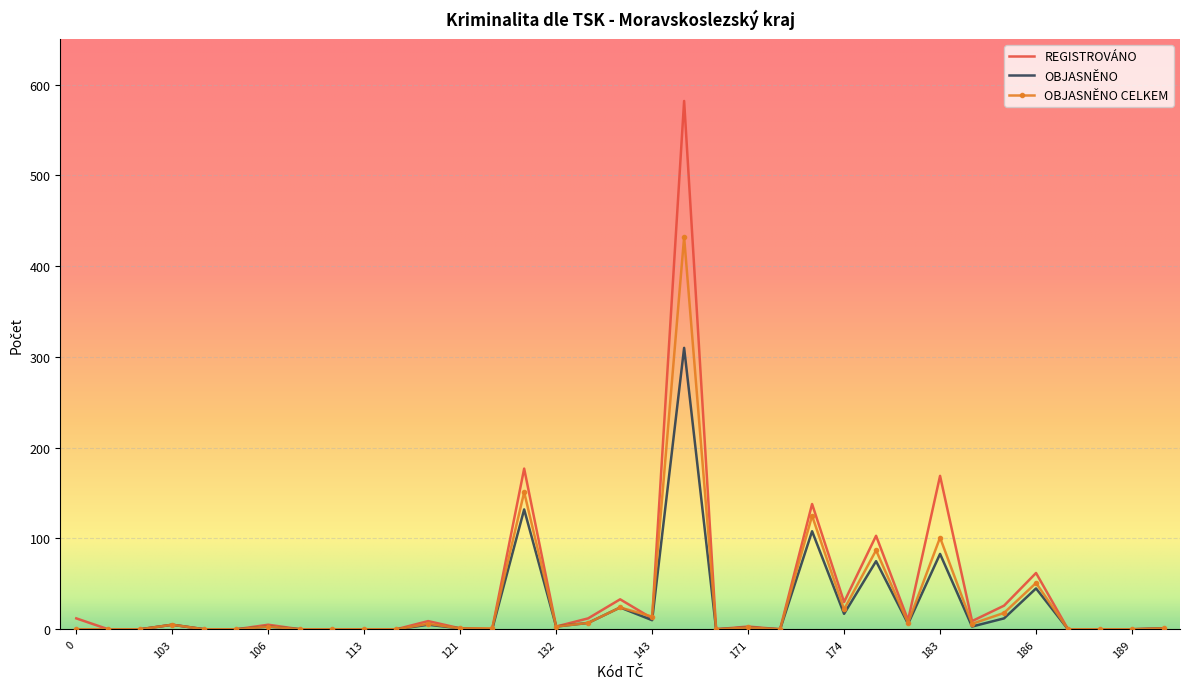

What is the greatest value displayed?

582